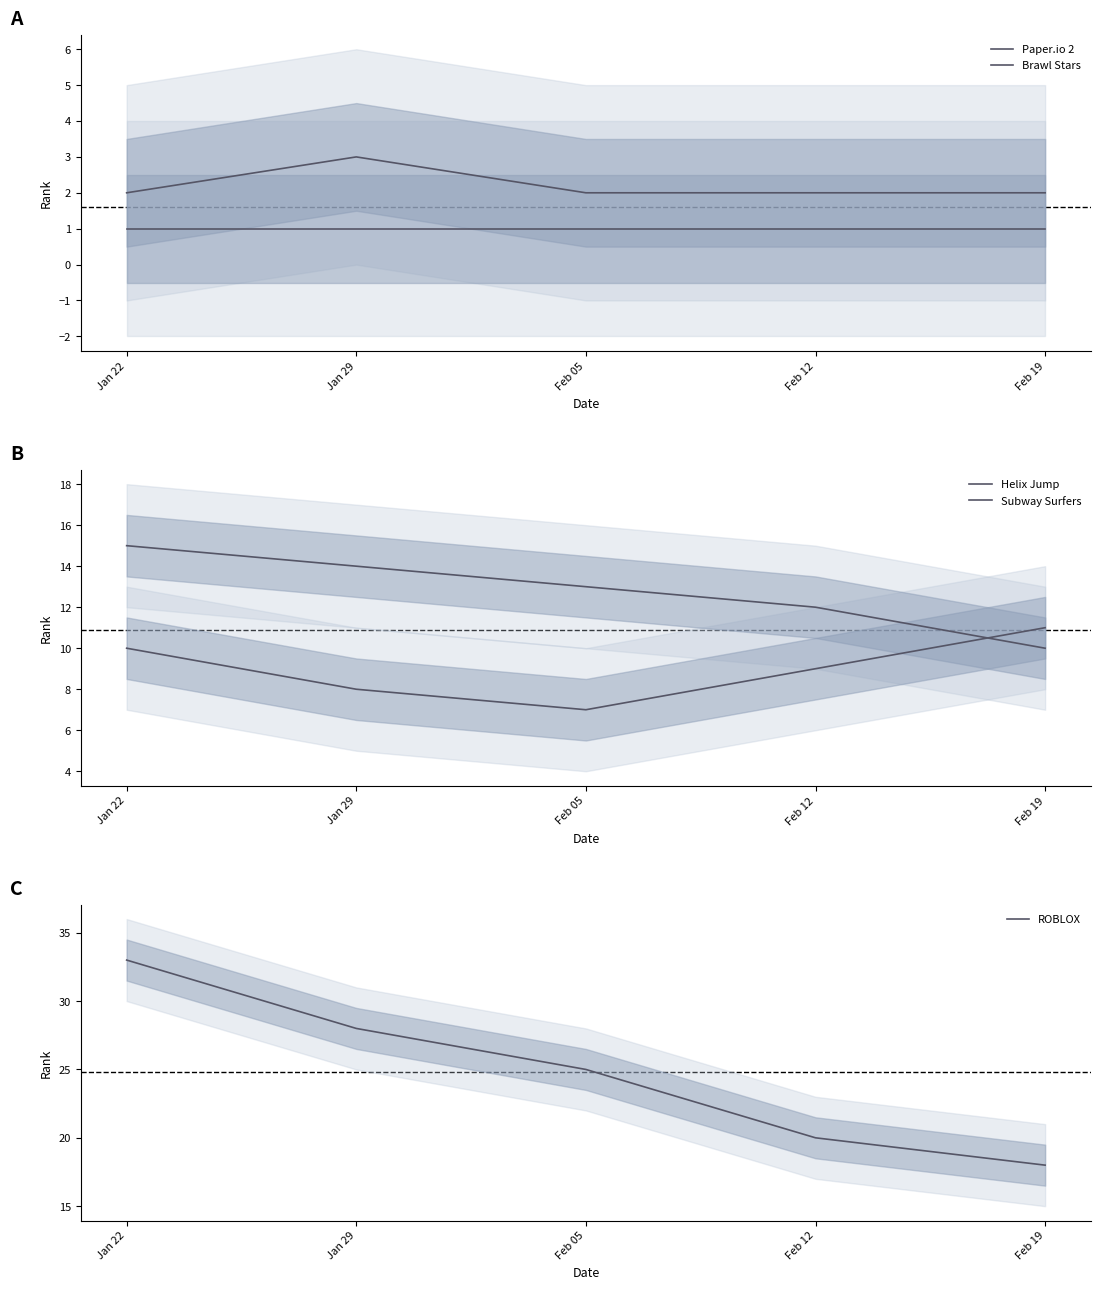

At which label is Subway Surfers closest to 12?

Feb 12